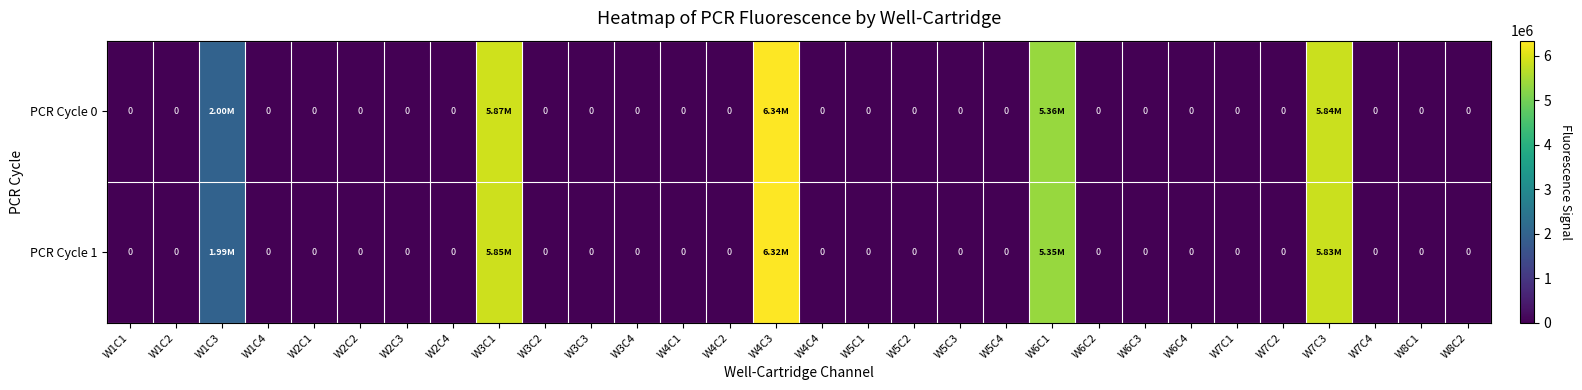

Is the value of PCR Cycle 1 at W5C3 greater than the value of PCR Cycle 0 at W3C1?

No